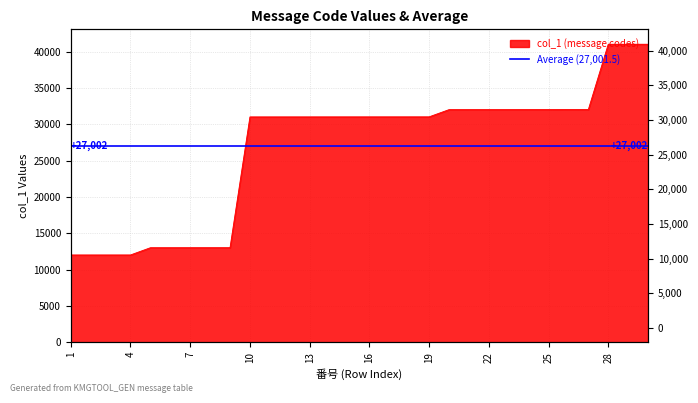

What is the difference between the values at 24 and 7?

19002